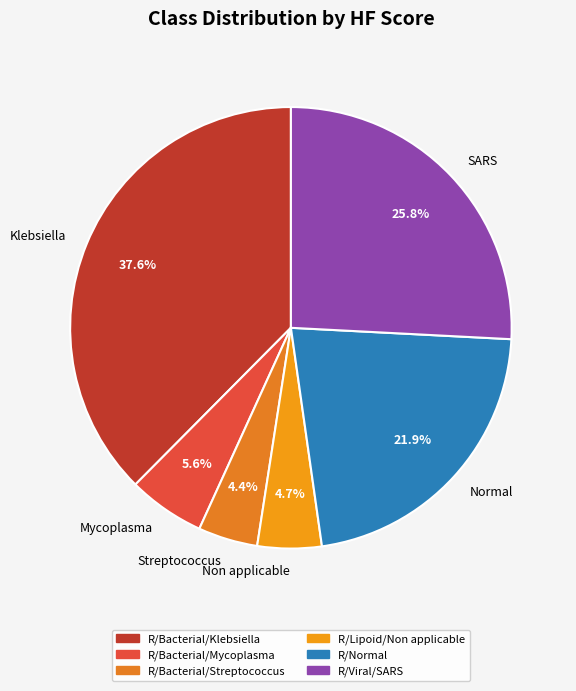

What is the total percentage of SARS and Klebsiella?

63.4%